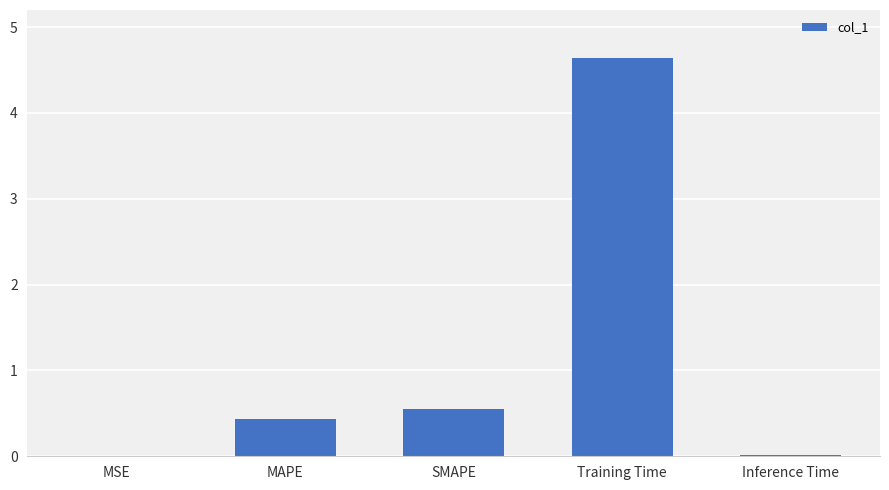

Which has a higher value, SMAPE or MAPE?

SMAPE